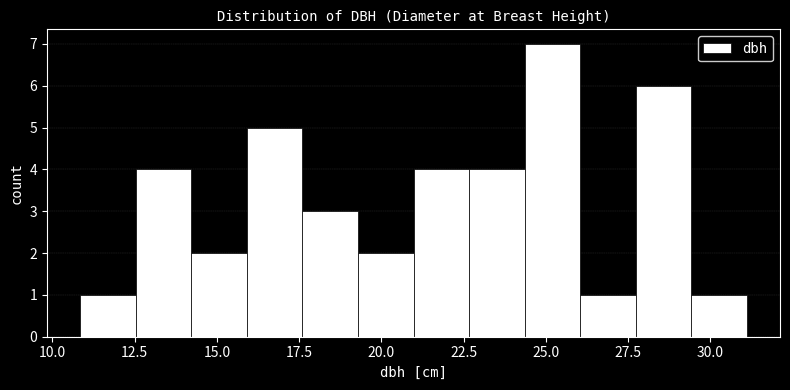

Around what value on the x-axis is the tallest bar? Give the approximate position of its centre, as read against the axis.

25.0